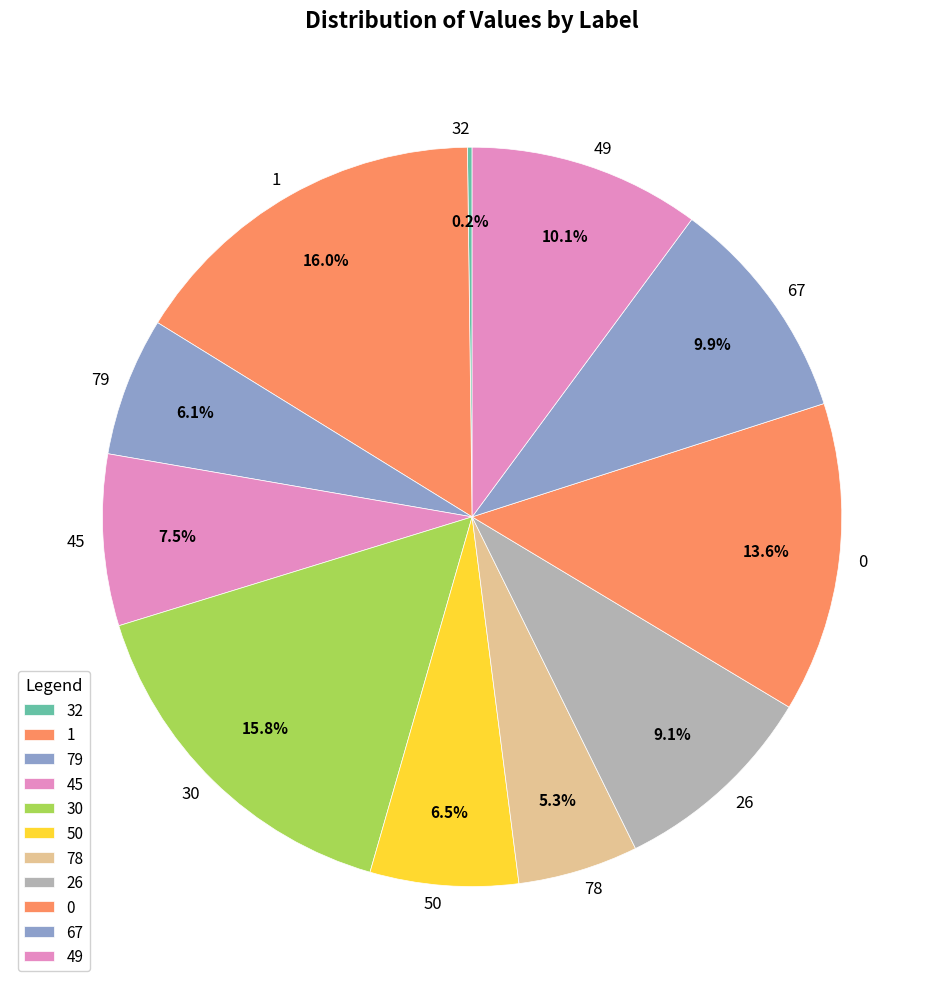

The 50 slice represents 6% of the pie. True or false?

True